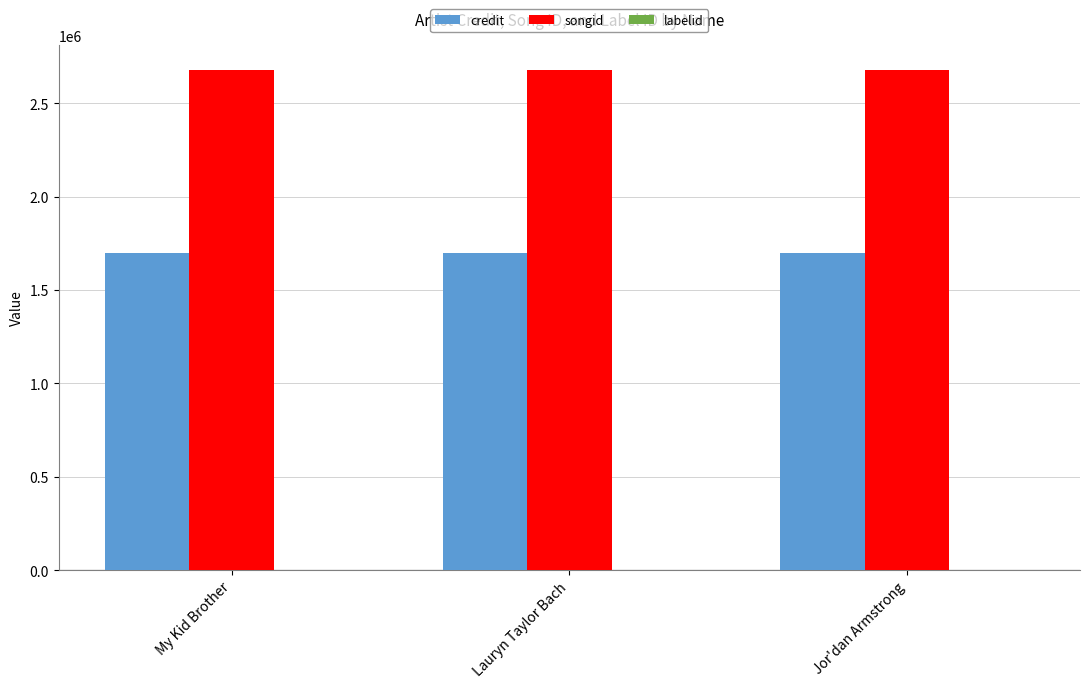

Which series has the largest total across all categories?

songid